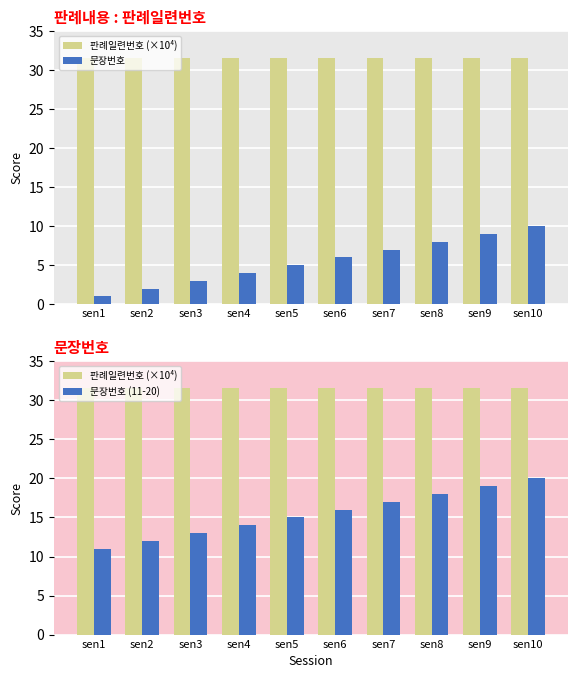

At how many categories does at least one series exceed 28?

10